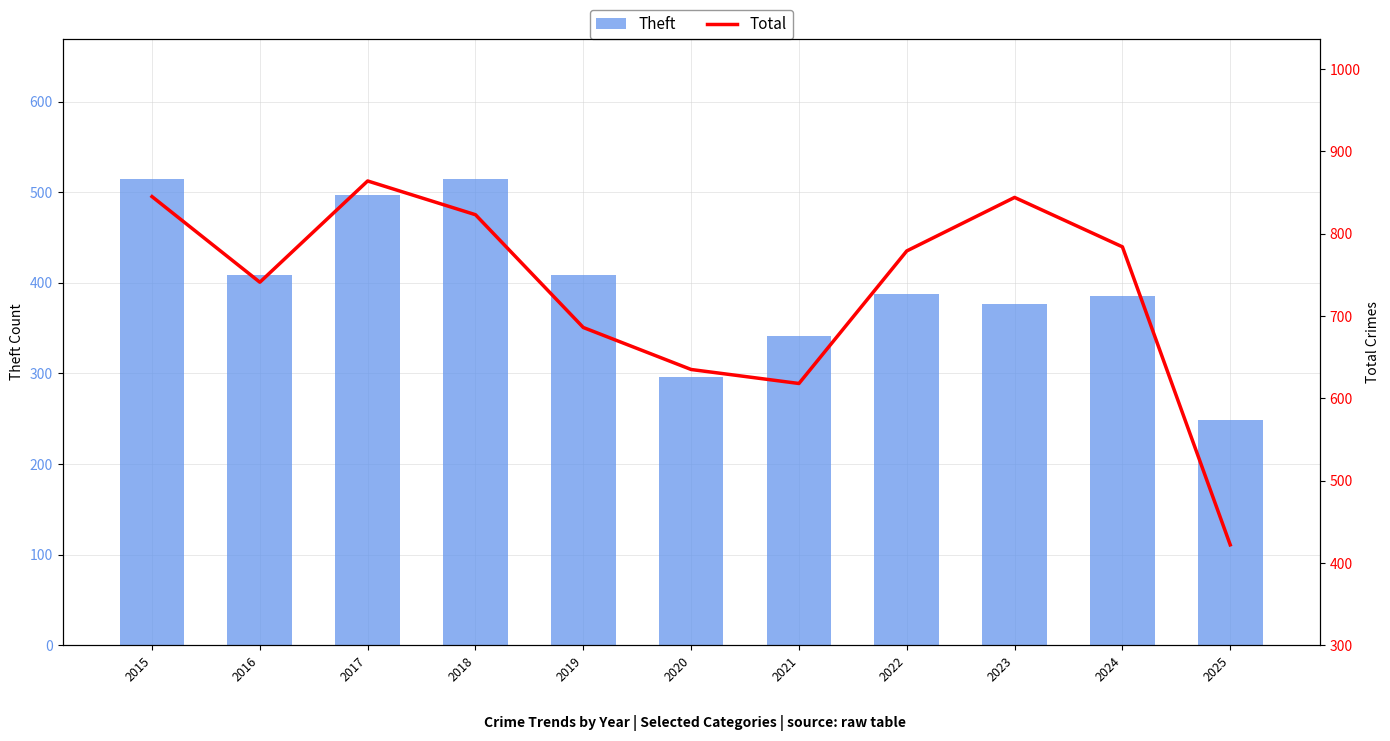

What is the sum of the Theft values at 2024 and 2020?

682